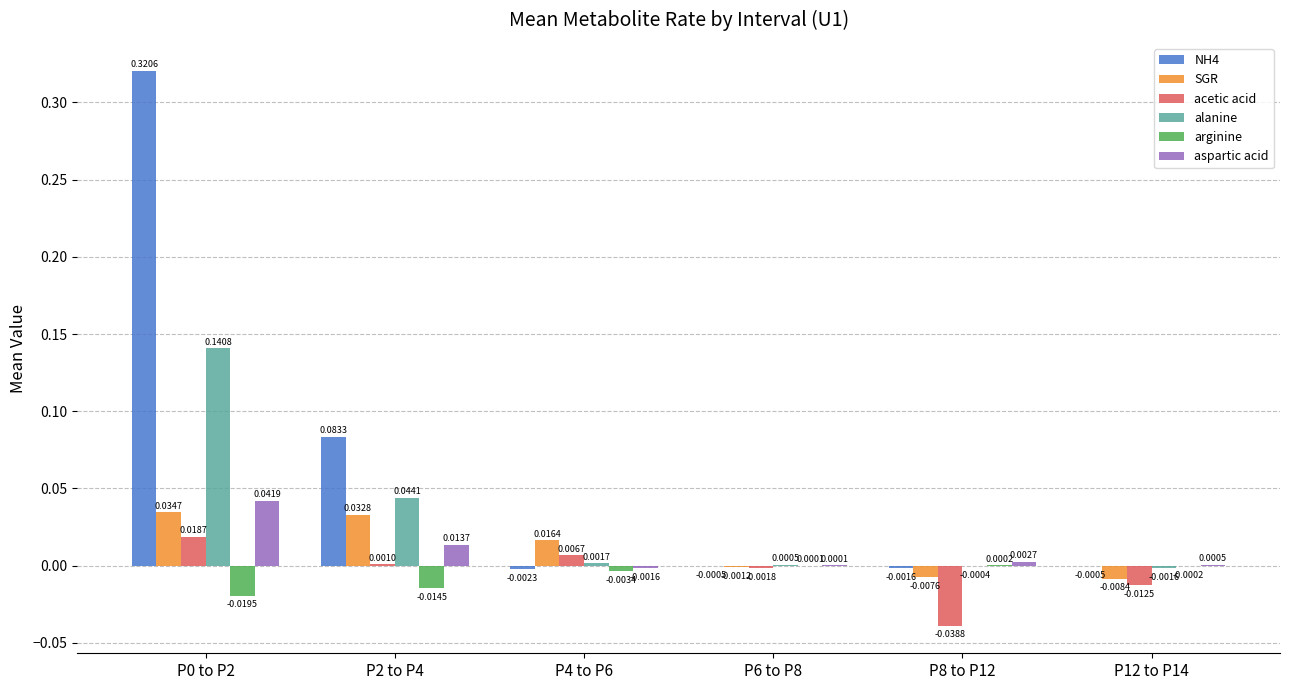

Count the number of categories in the chart.

6